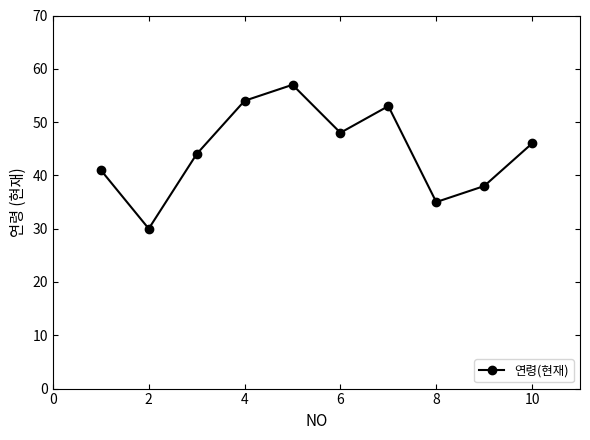

What is the difference between the maximum and minimum values?

27